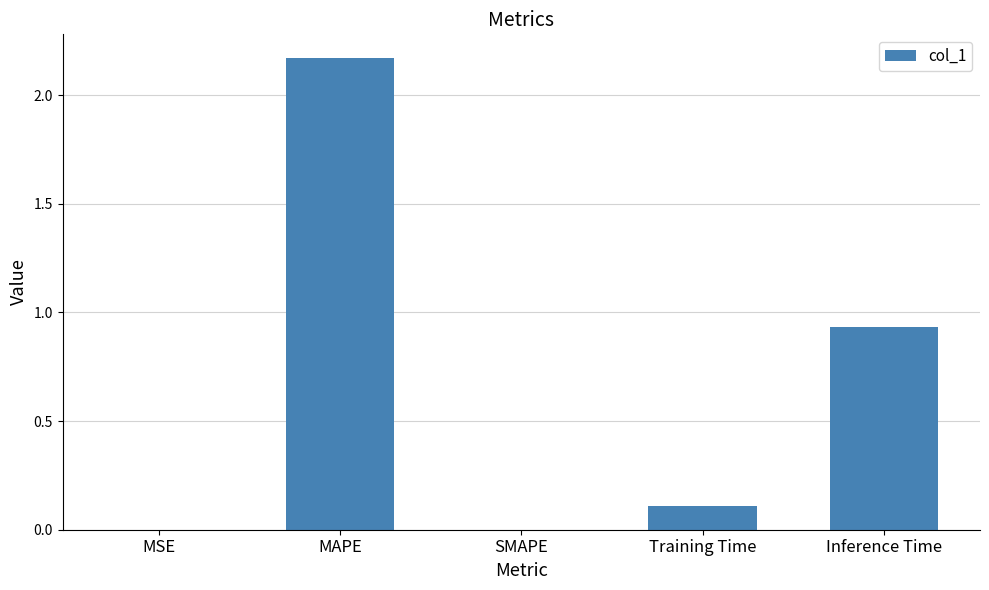

The chart shows a value of -0.9 at SMAPE. True or false?

False